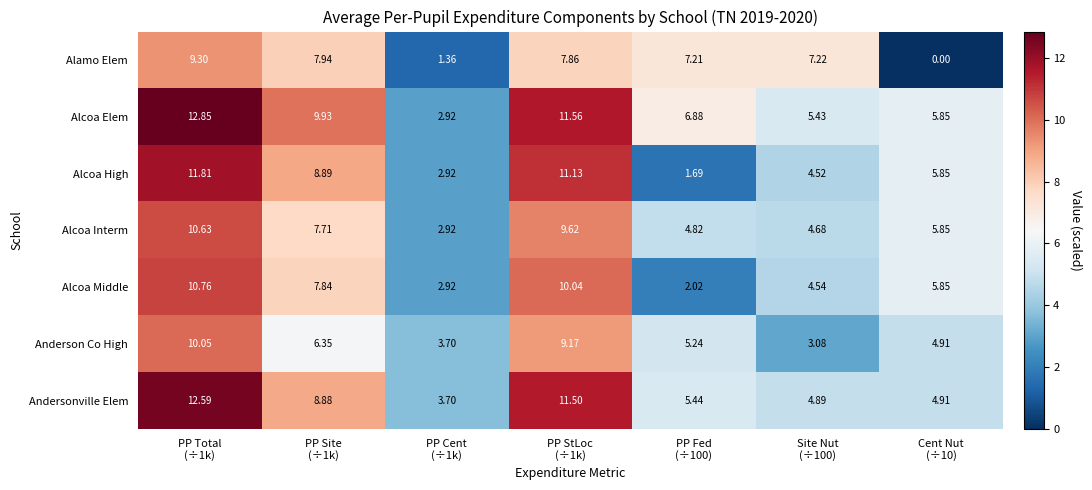

Which series has the largest range (max minus min)?

Alcoa High